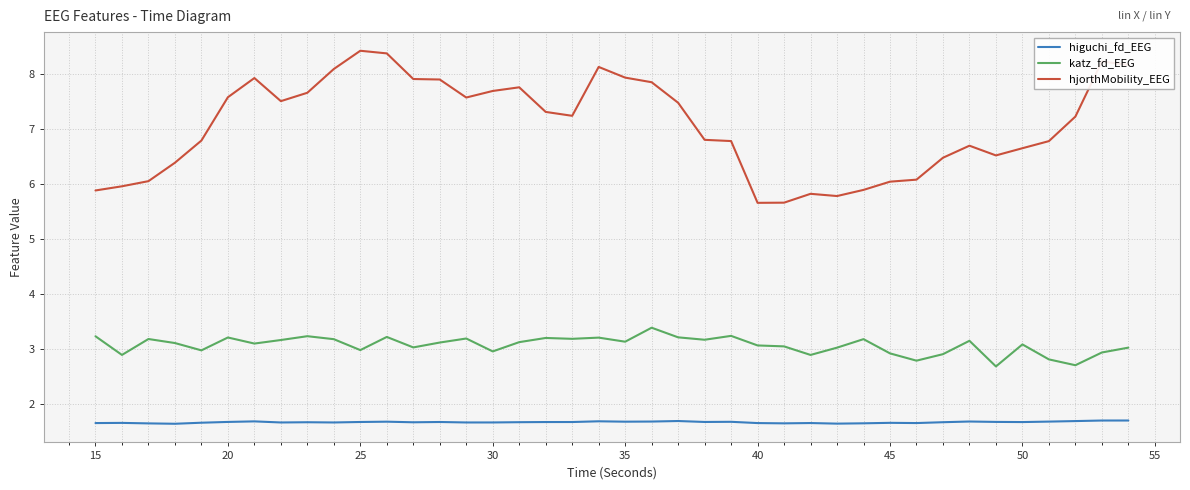

What is the difference between the maximum and minimum values in the katz_fd_EEG series?

0.7